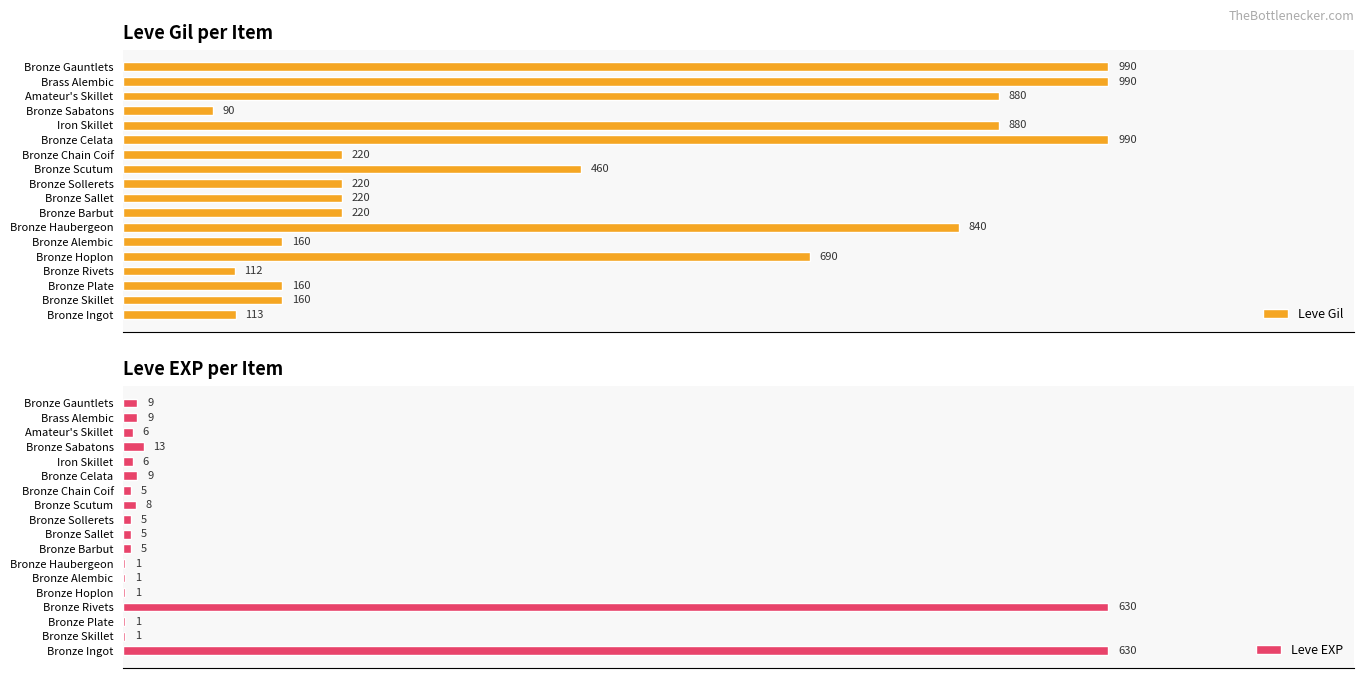

How many values in the Leve EXP series exceed 6?

7